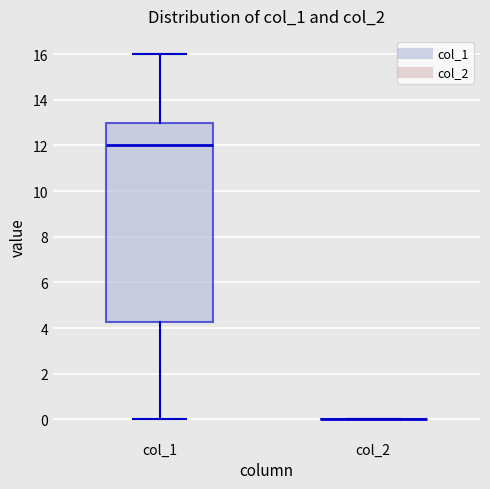

Reading left to right, transcribe this box plot: for each box, give where its median line is, the range the box spans, and where its two whiskers end, as read against the y-axis. The values are not printed on the chart, so give them approximately, as read against the axis.

col_1: median 12.0, box 4.2 to 13.0, whiskers 0.0 to 16.0
col_2: box collapsed to a line at 0.0, whiskers 0.0 to 0.0